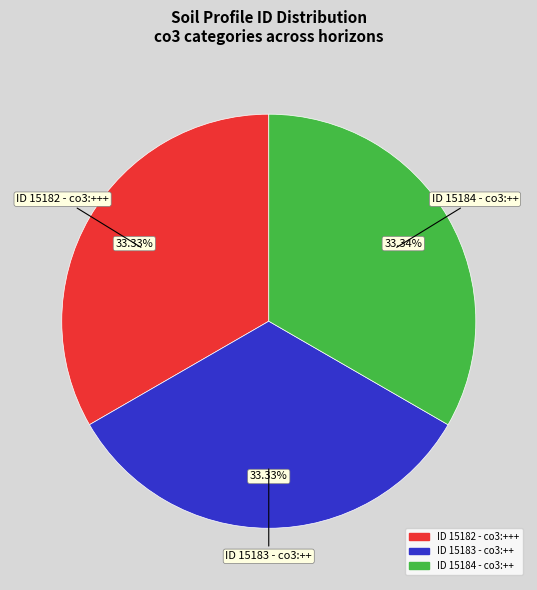

Does any single category account for the majority?

No